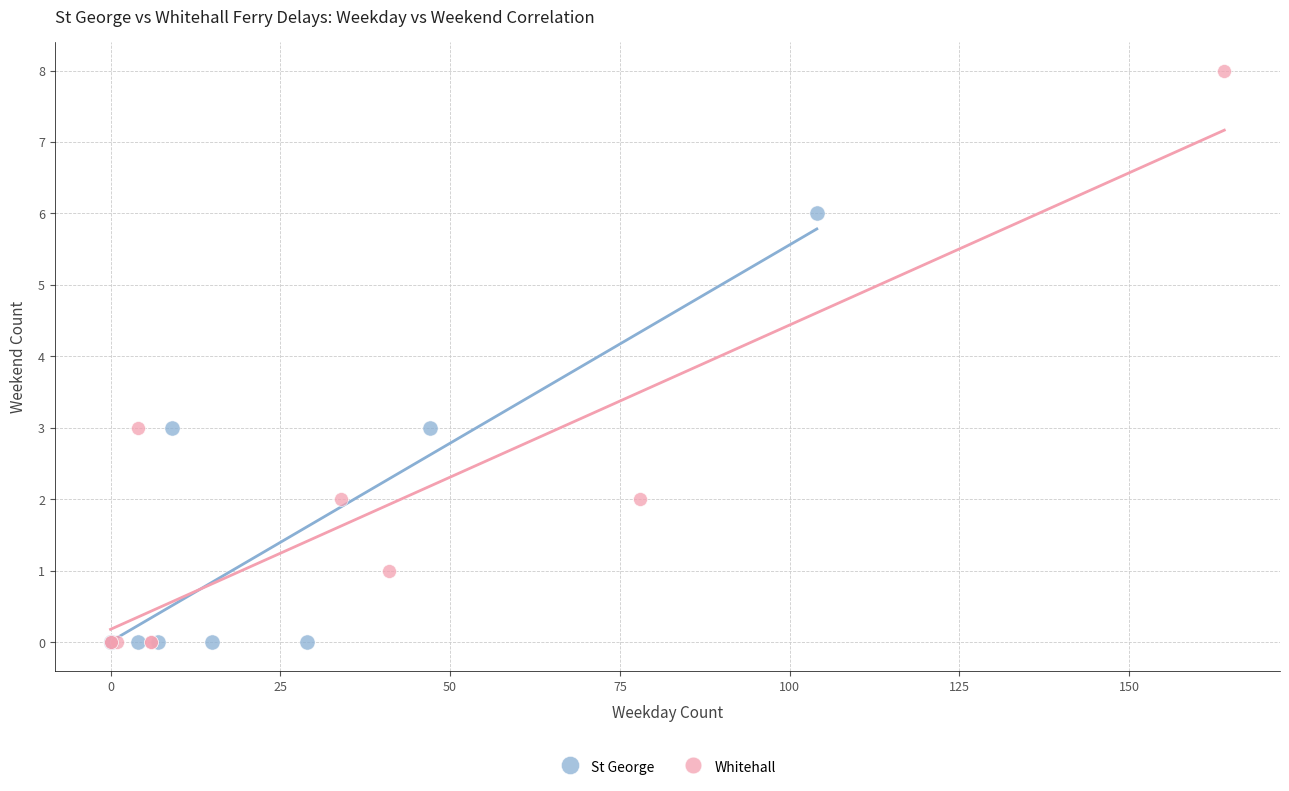

Which series has the largest Y range (max minus min)?

Whitehall